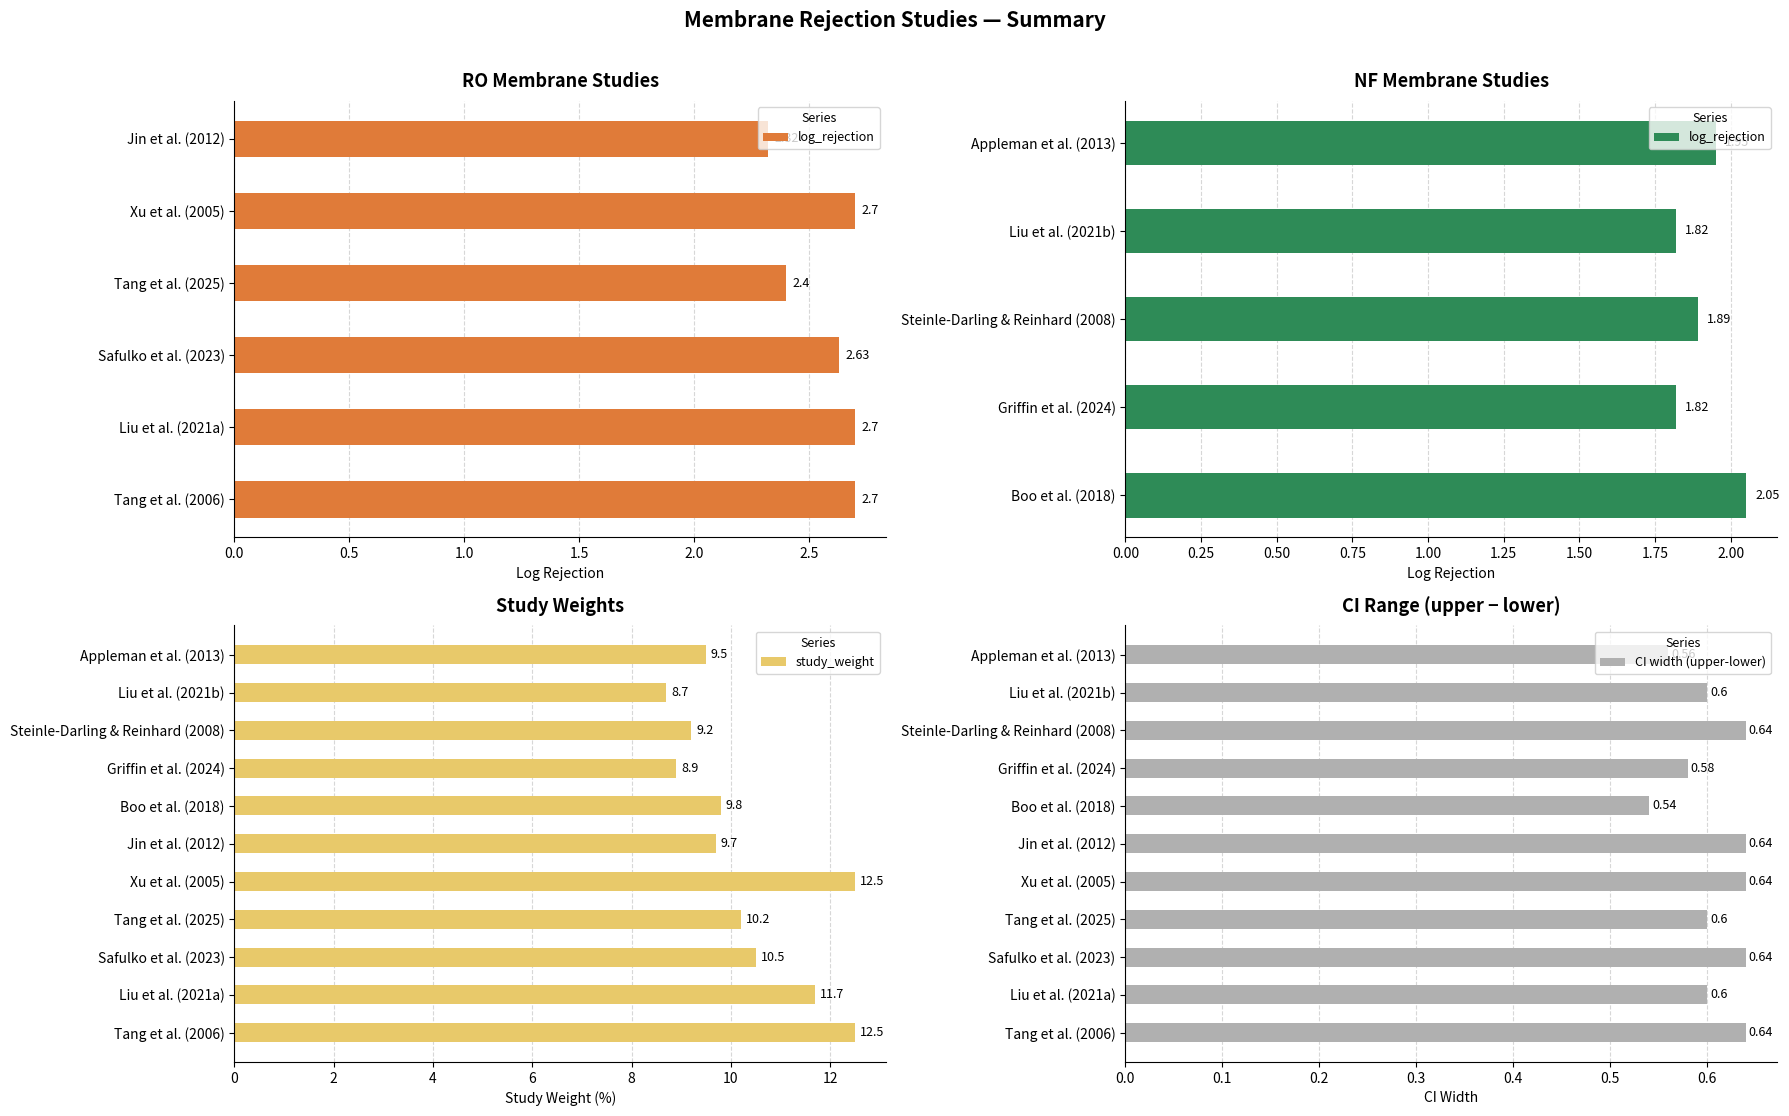

How many categories are shown in the chart?

11